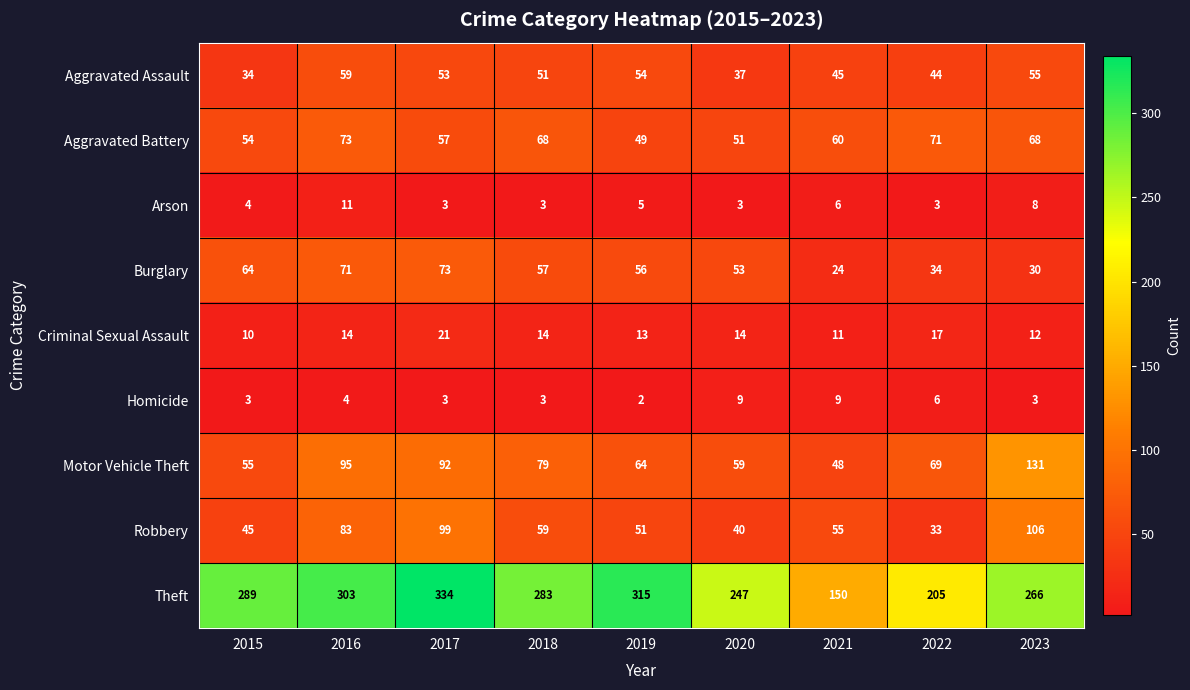

How many data points does each series have?

9